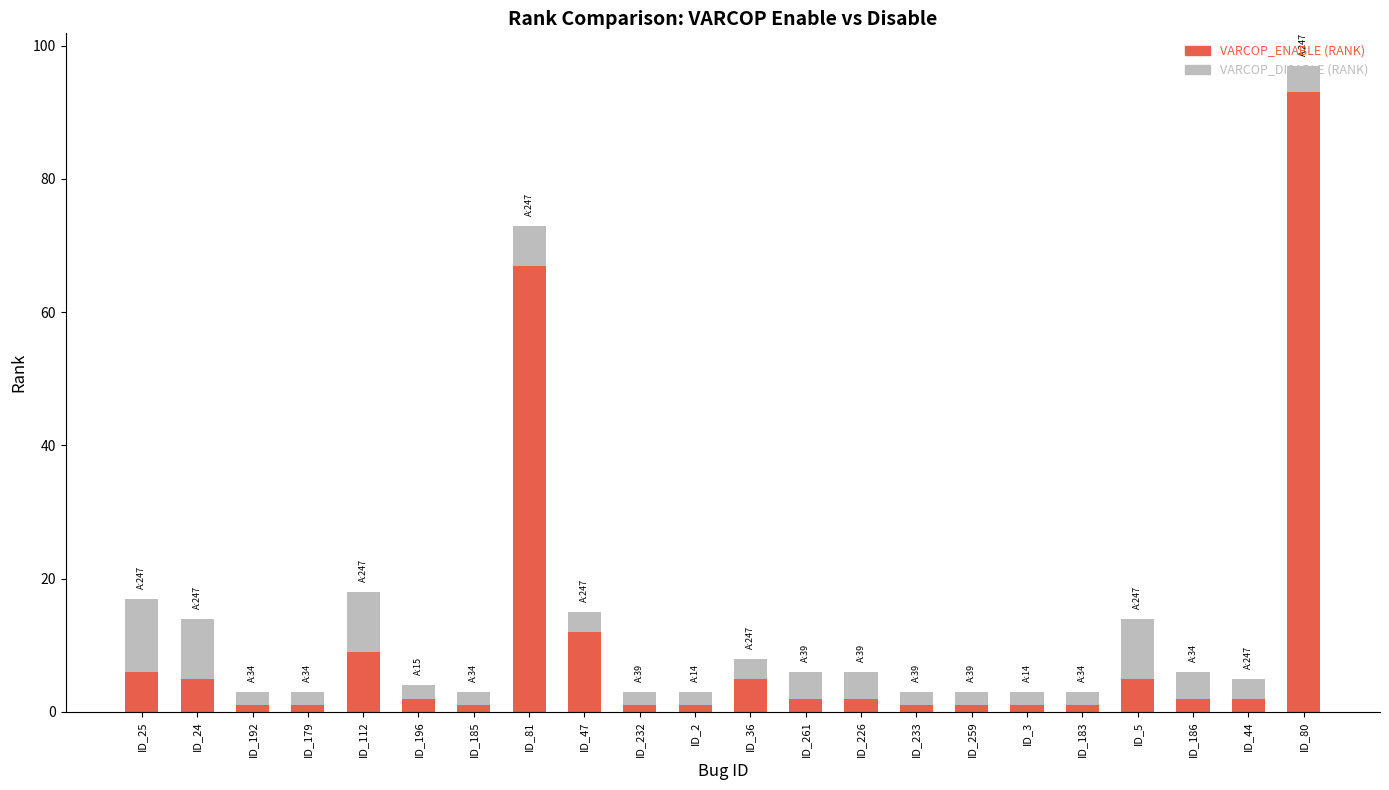

What is the average value of the VARCOP_ENABLE (RANK) series?

10